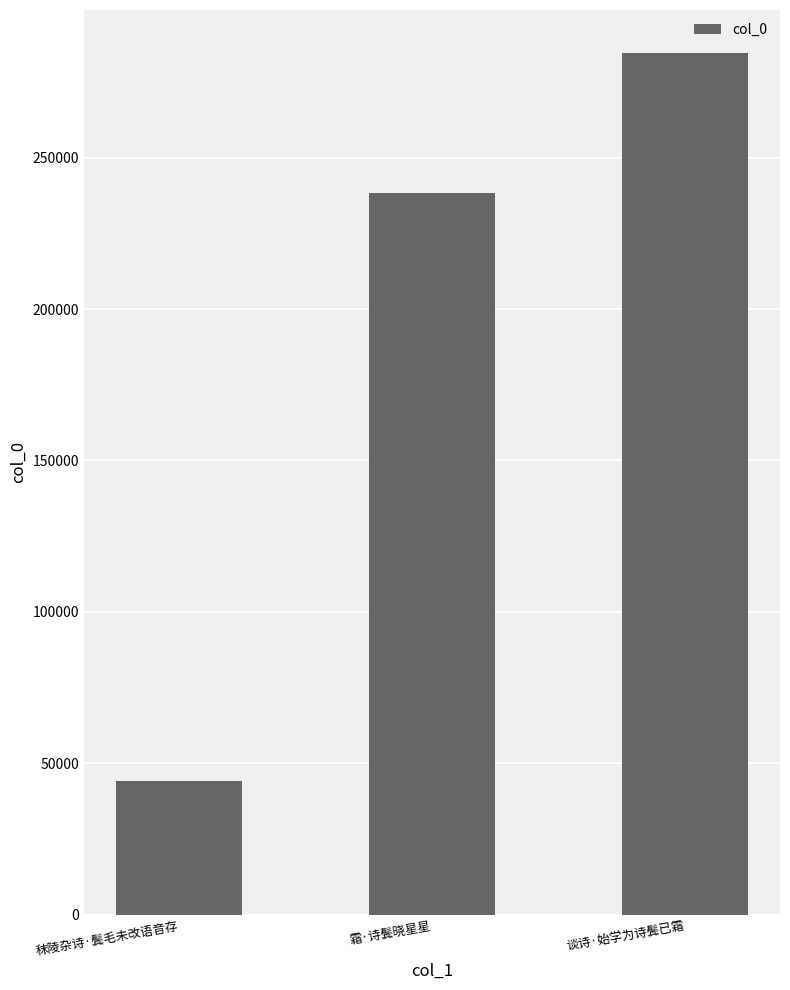

Reading left to right, list all the values displayed in this chart.

44012	238213	284554